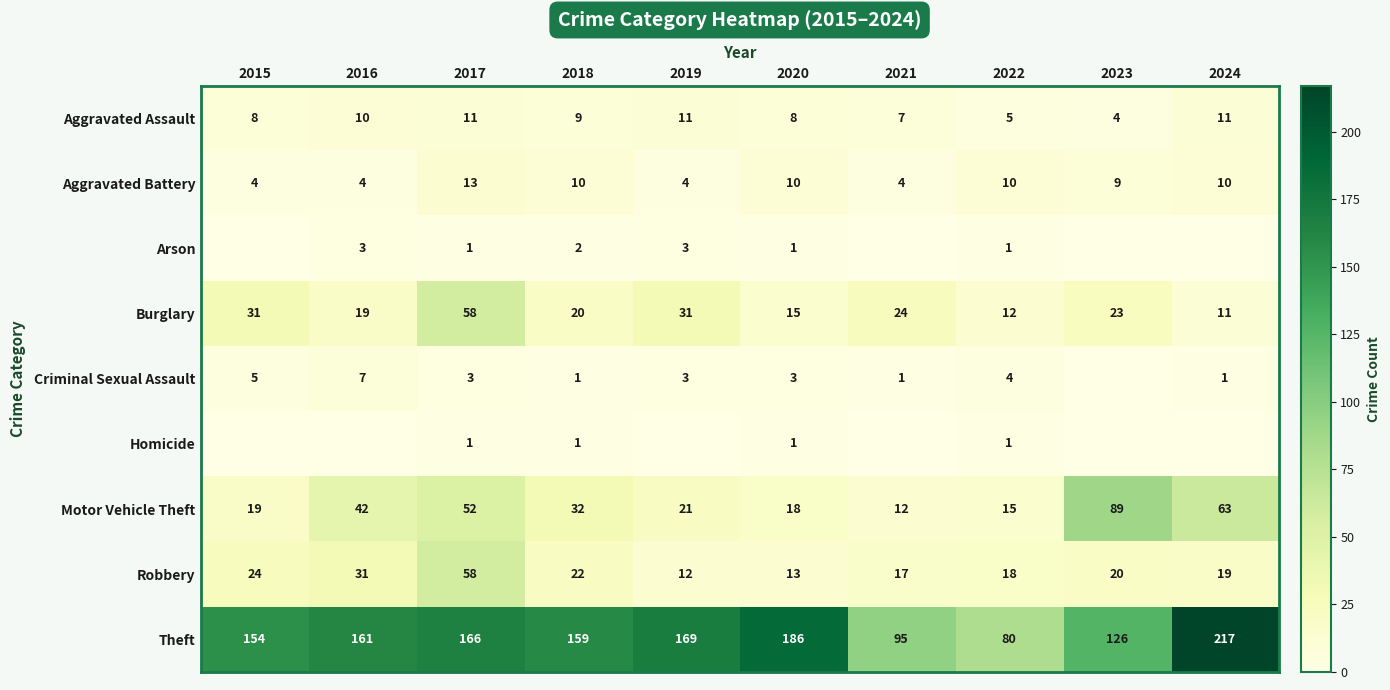

What is the approximate value of Burglary at 2016, to the nearest 10?

20